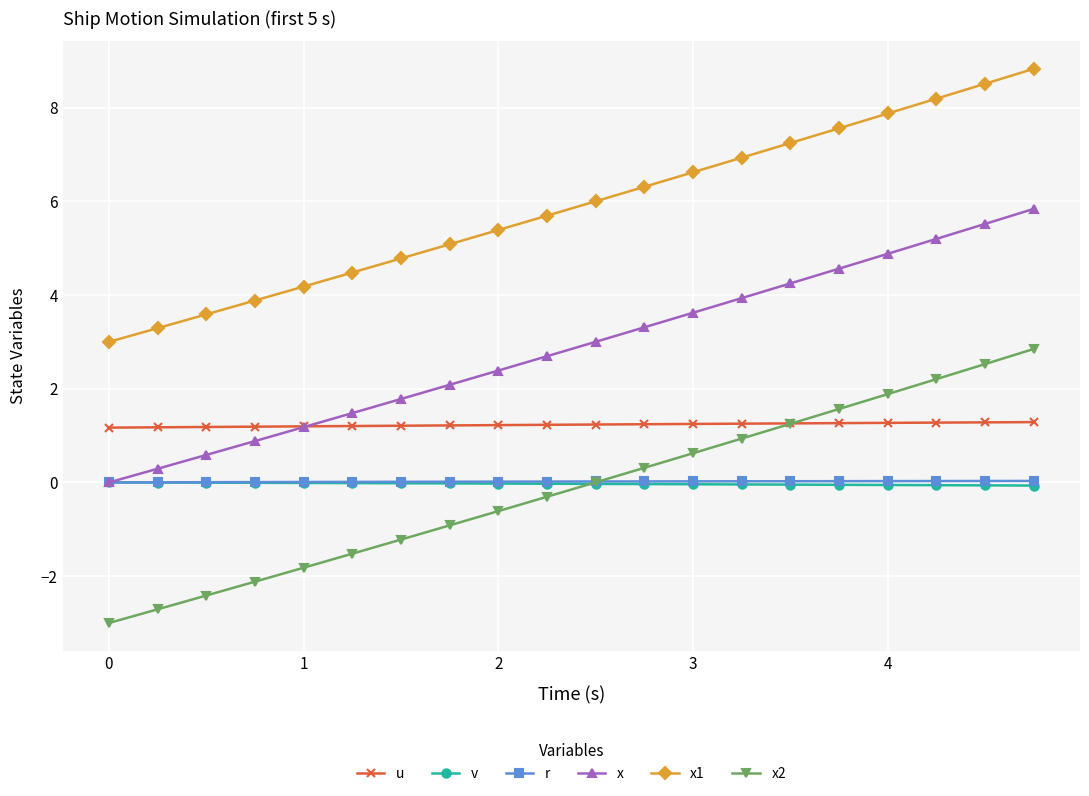

True or false: x2 has more than 1 interior local peaks.

False